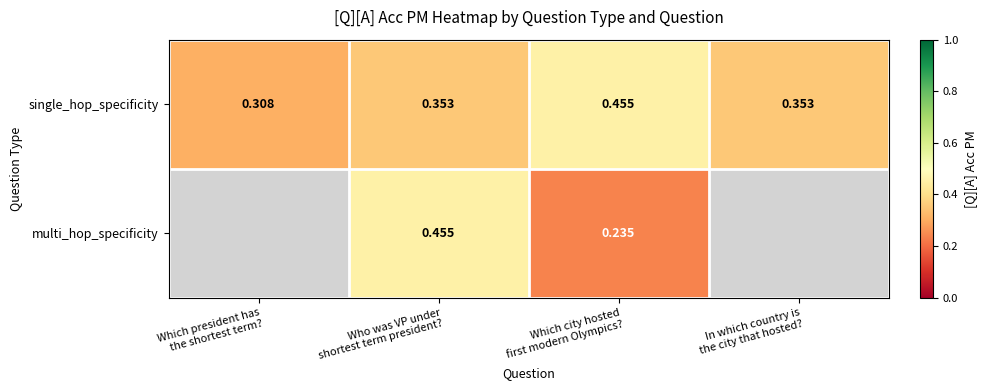

Which series changed the most between Who was VP under shortest term president? and In which country is the city that hosted??

single_hop_specificity